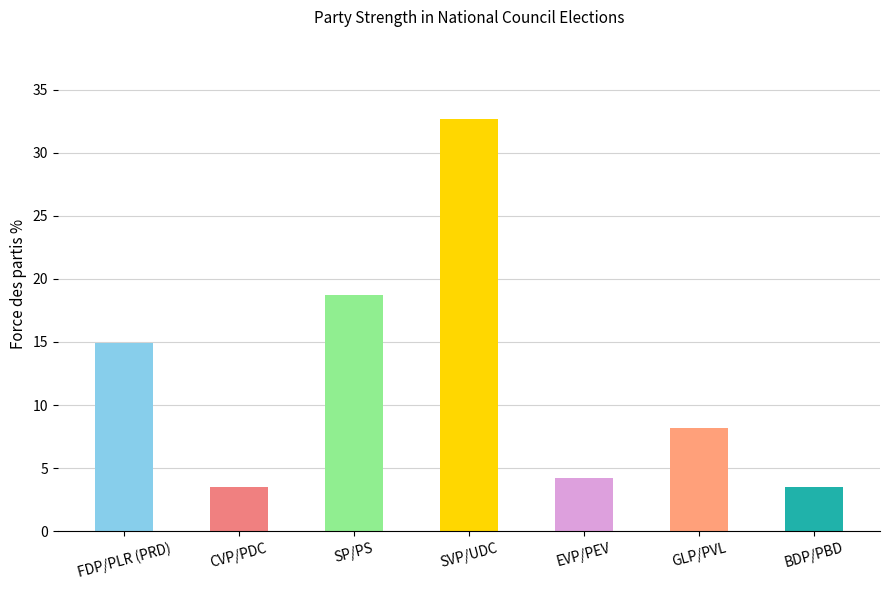

What is the difference between the values at EVP/PEV and CVP/PDC?

0.7